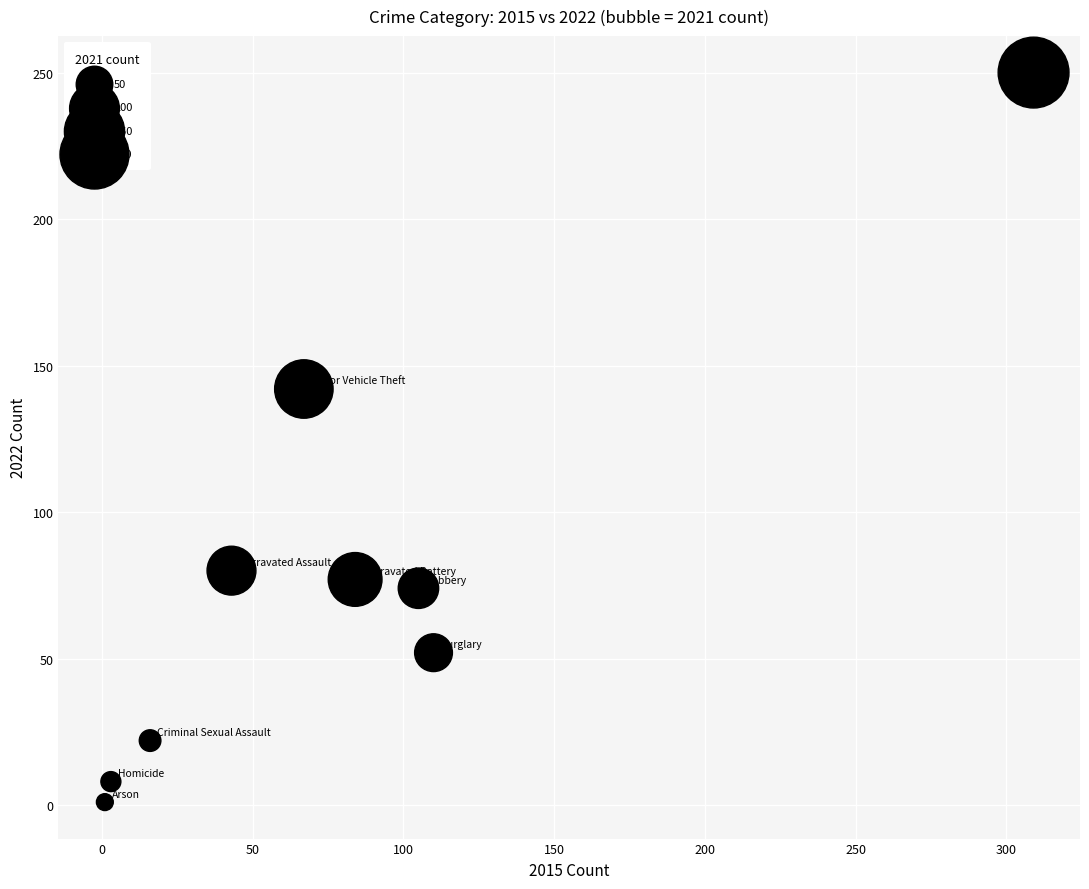

What Y value in the scatter plot is closest to 125?

142